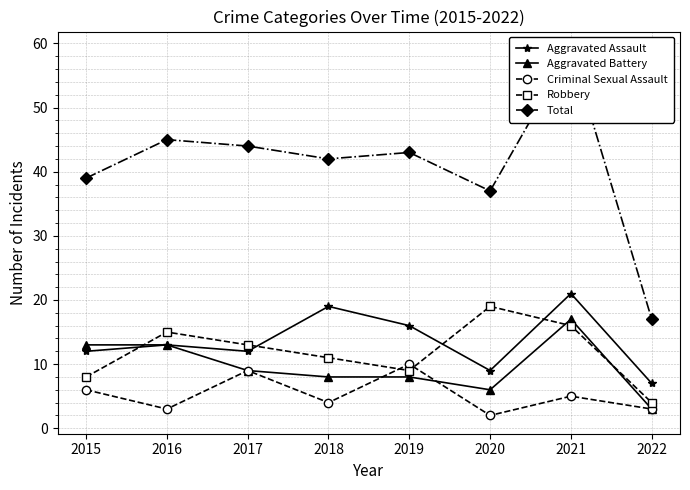

At how many categories does at least one series exceed 23?

7